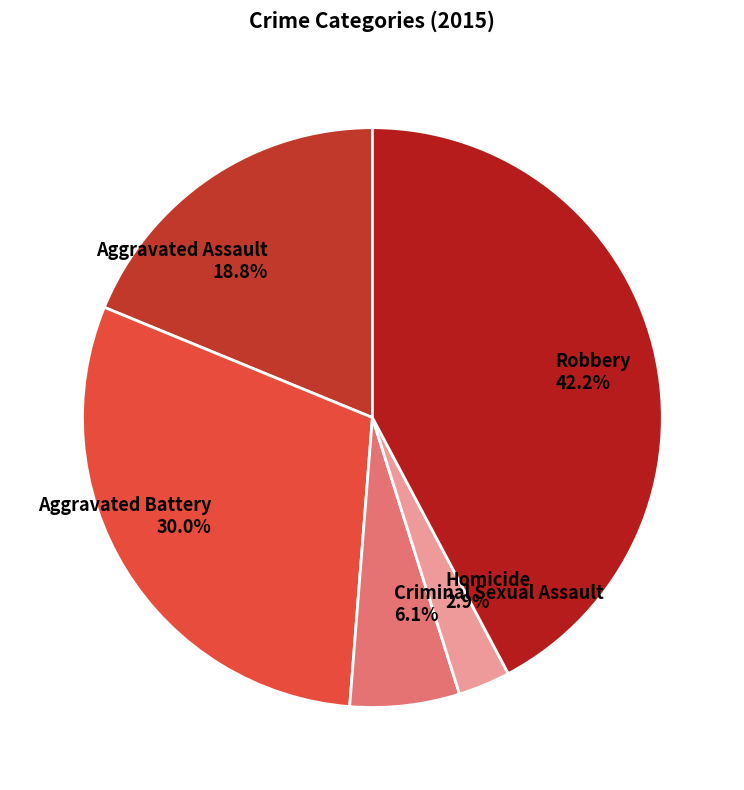

Is there a majority slice in this chart?

No